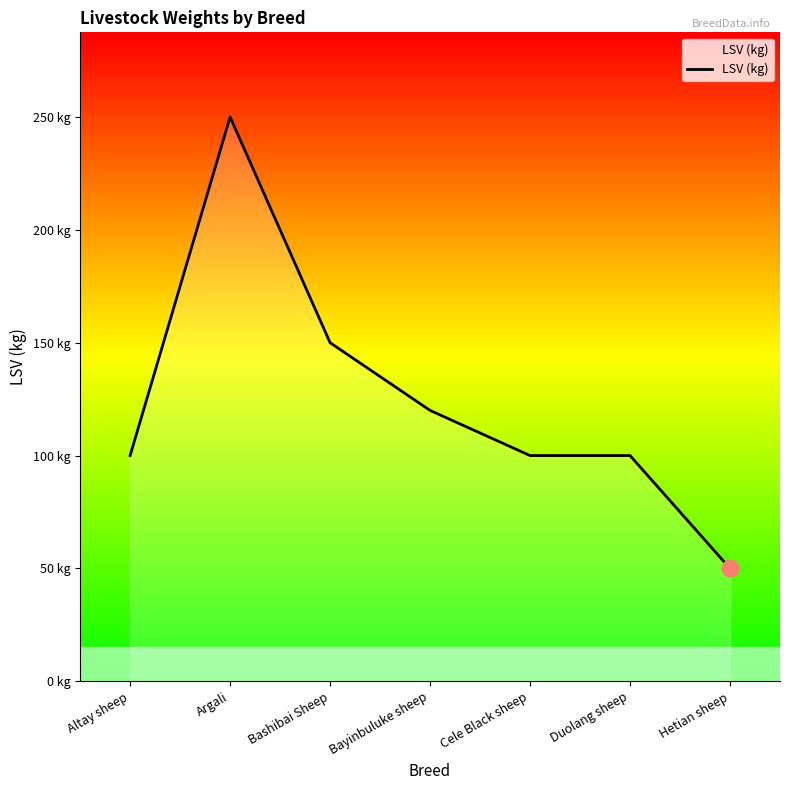

Reading right to left, extract all data points from this chart.

Hetian sheep=50	Duolang sheep=100	Cele Black sheep=100	Bayinbuluke sheep=120	Bashibai Sheep=150	Argali=250	Altay sheep=100